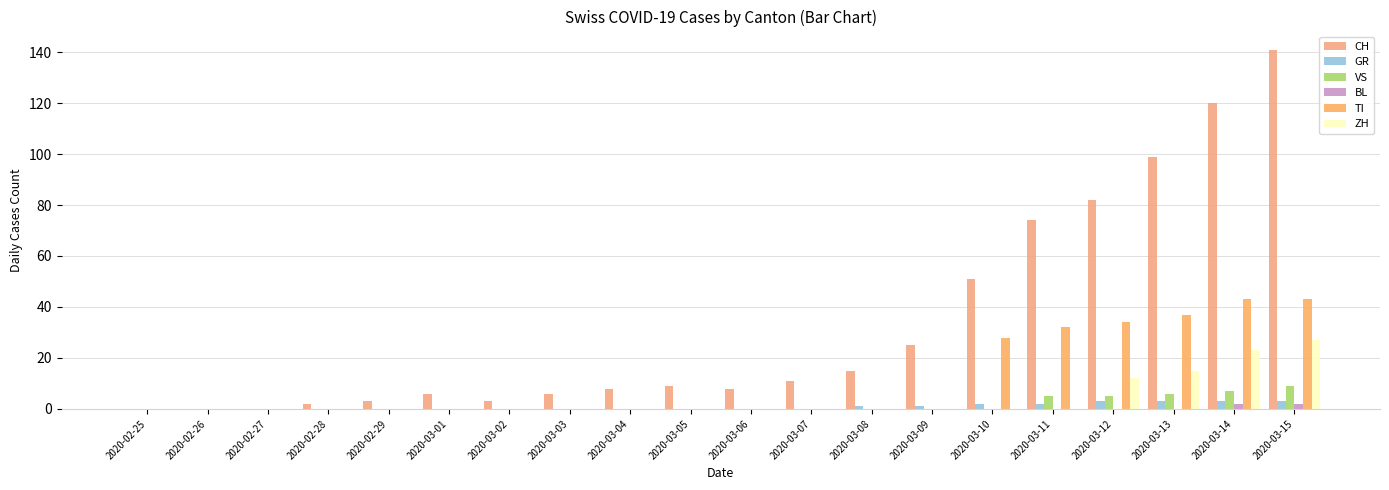

Count the number of categories in the chart.

20